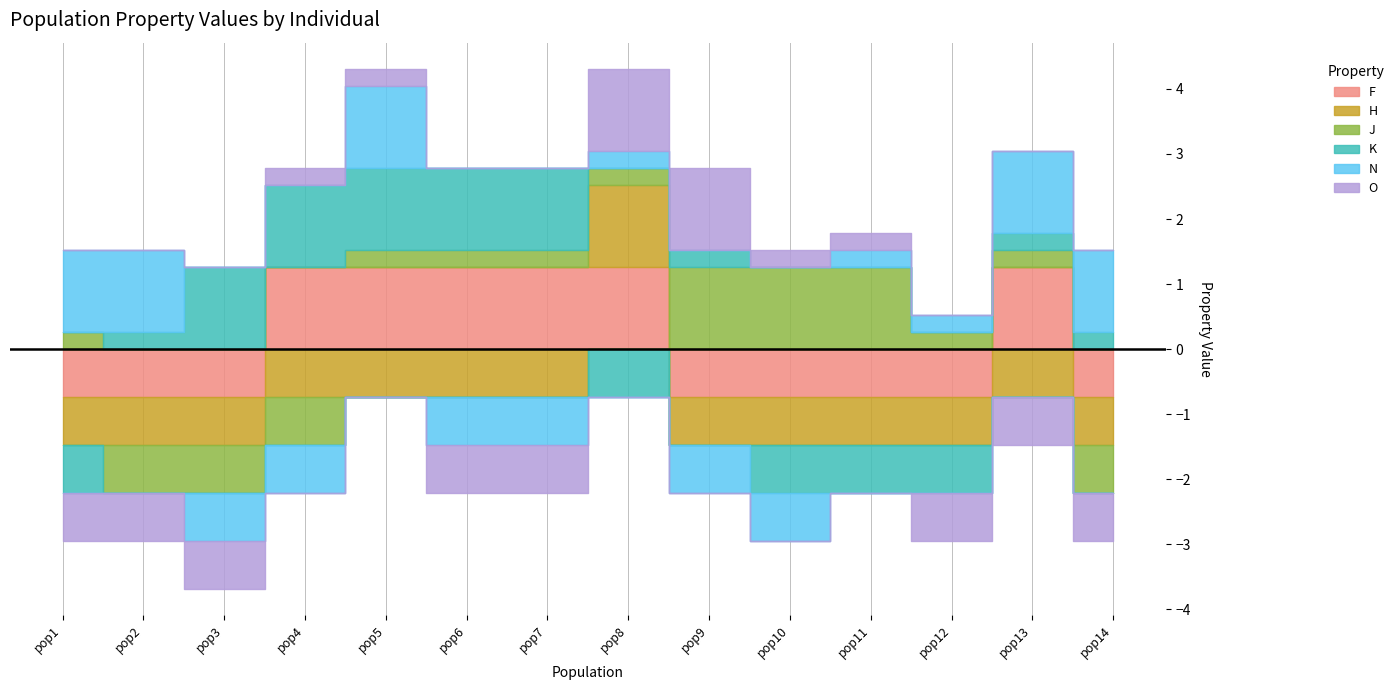

How many lines are shown in the chart?

6